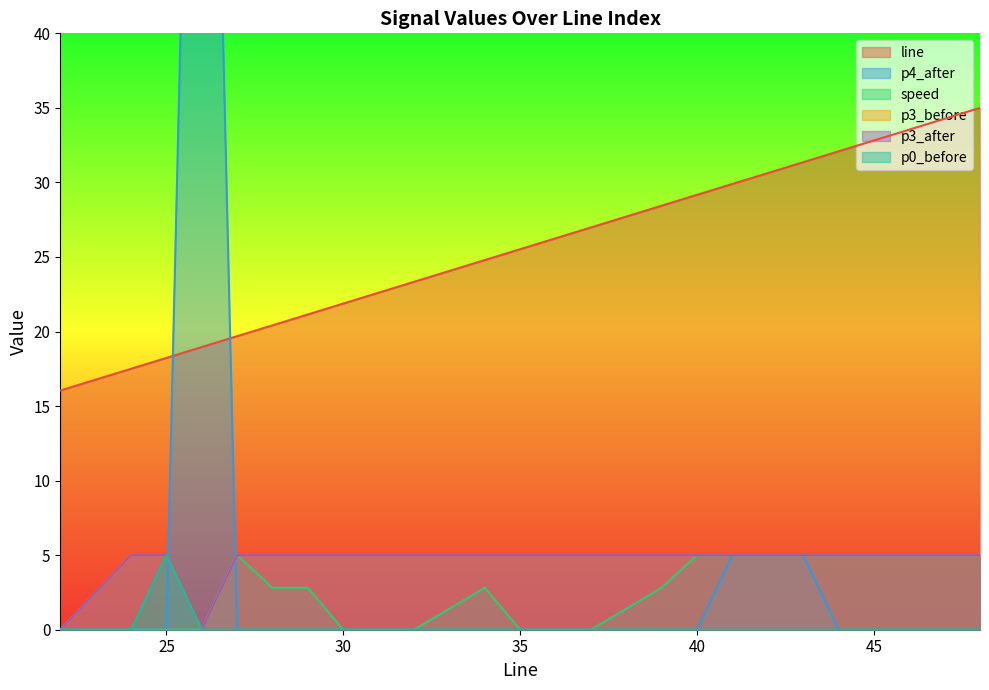

Which category has the highest value in the speed series?

27